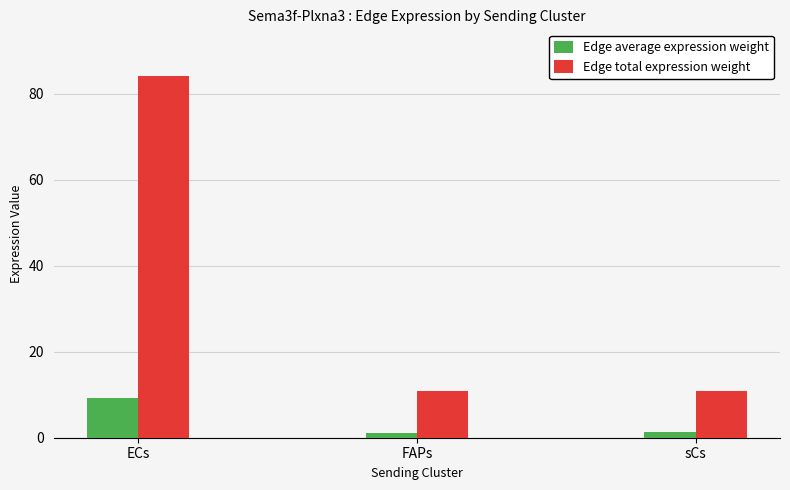

List the series in order of their overall mean, lowest first.

Edge average expression weight, Edge total expression weight